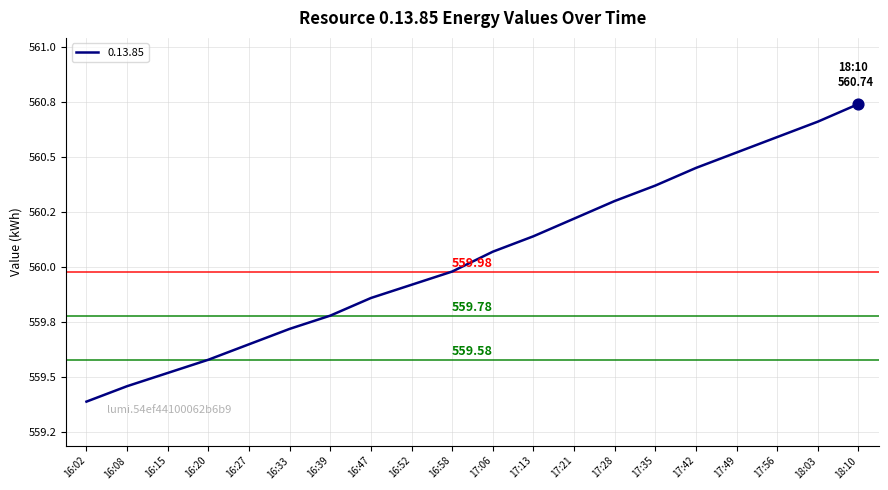

Does the chart have visible grid lines?

Yes